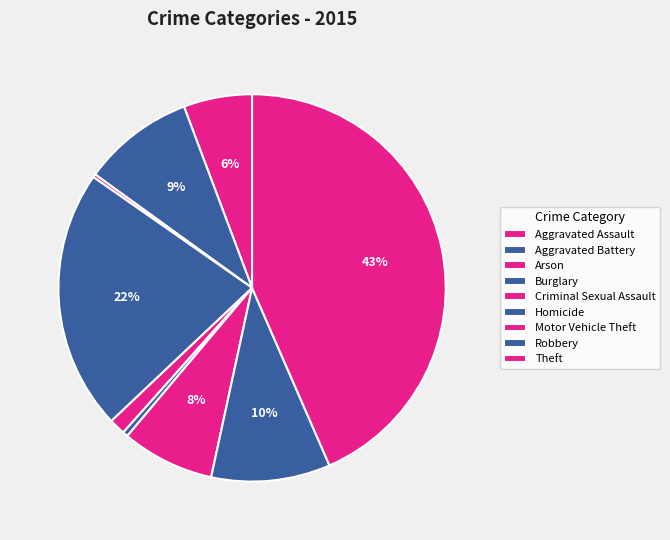

Does Homicide account for over 50% of the chart?

No